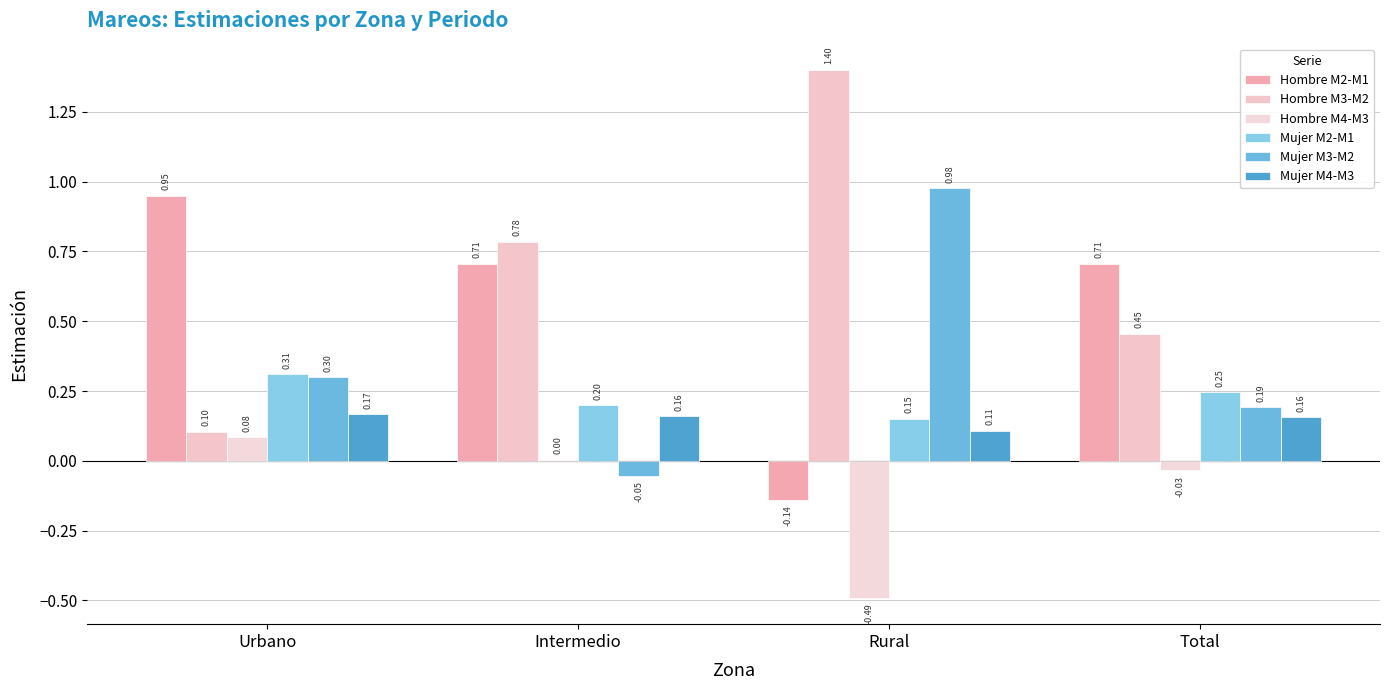

What is the minimum value for Mujer M3-M2?

-0.1